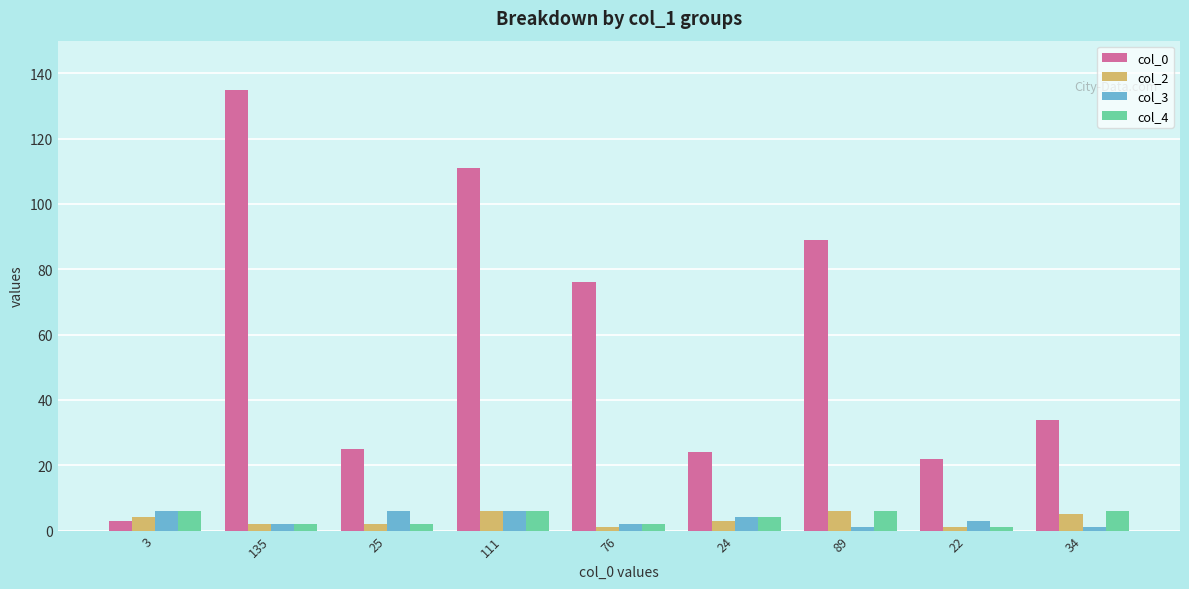

What is the label of the 7th bar from the left?

89